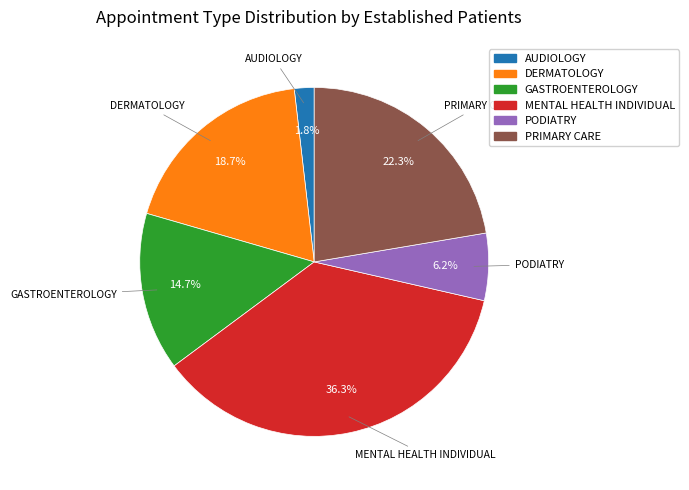

Combined, what portion of the pie is AUDIOLOGY and DERMATOLOGY?

20.5%